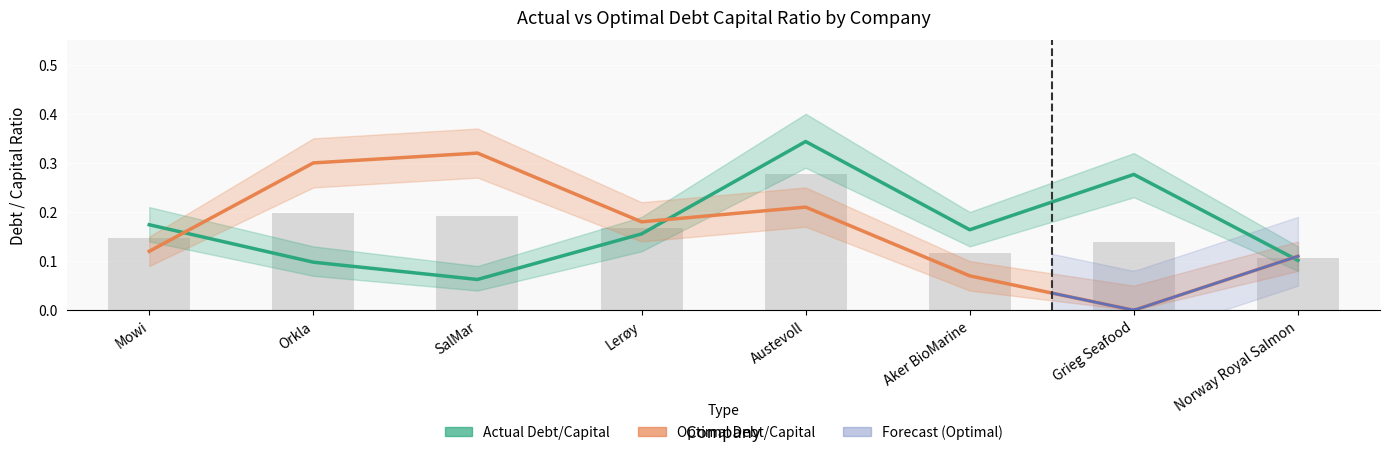

What is the label of the 3rd bar from the left?

SalMar